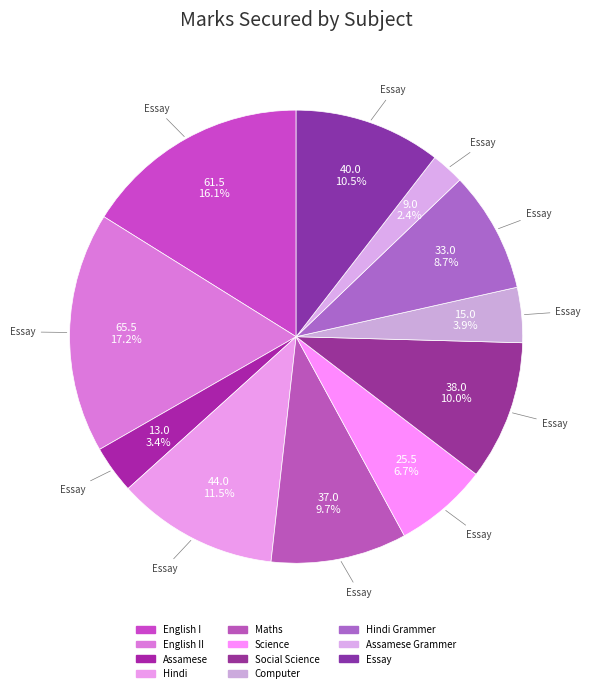

Which category has the smallest portion of the pie?

Assamese Grammer